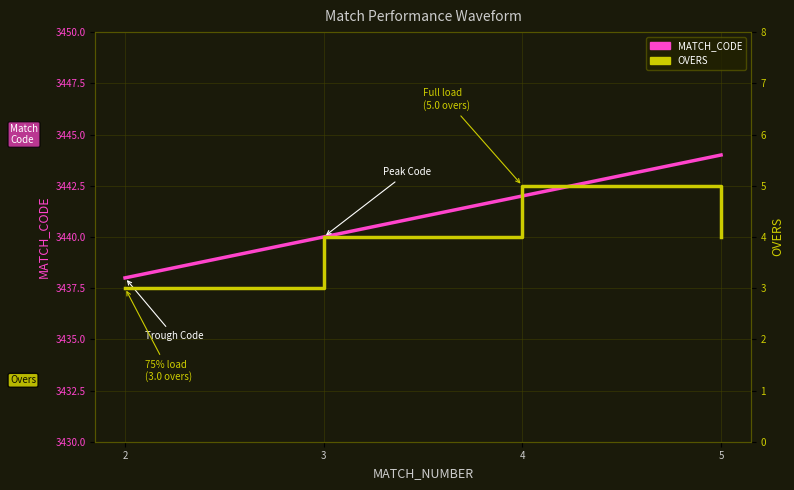

The value of MATCH_CODE at 5 is 1332. True or false?

False